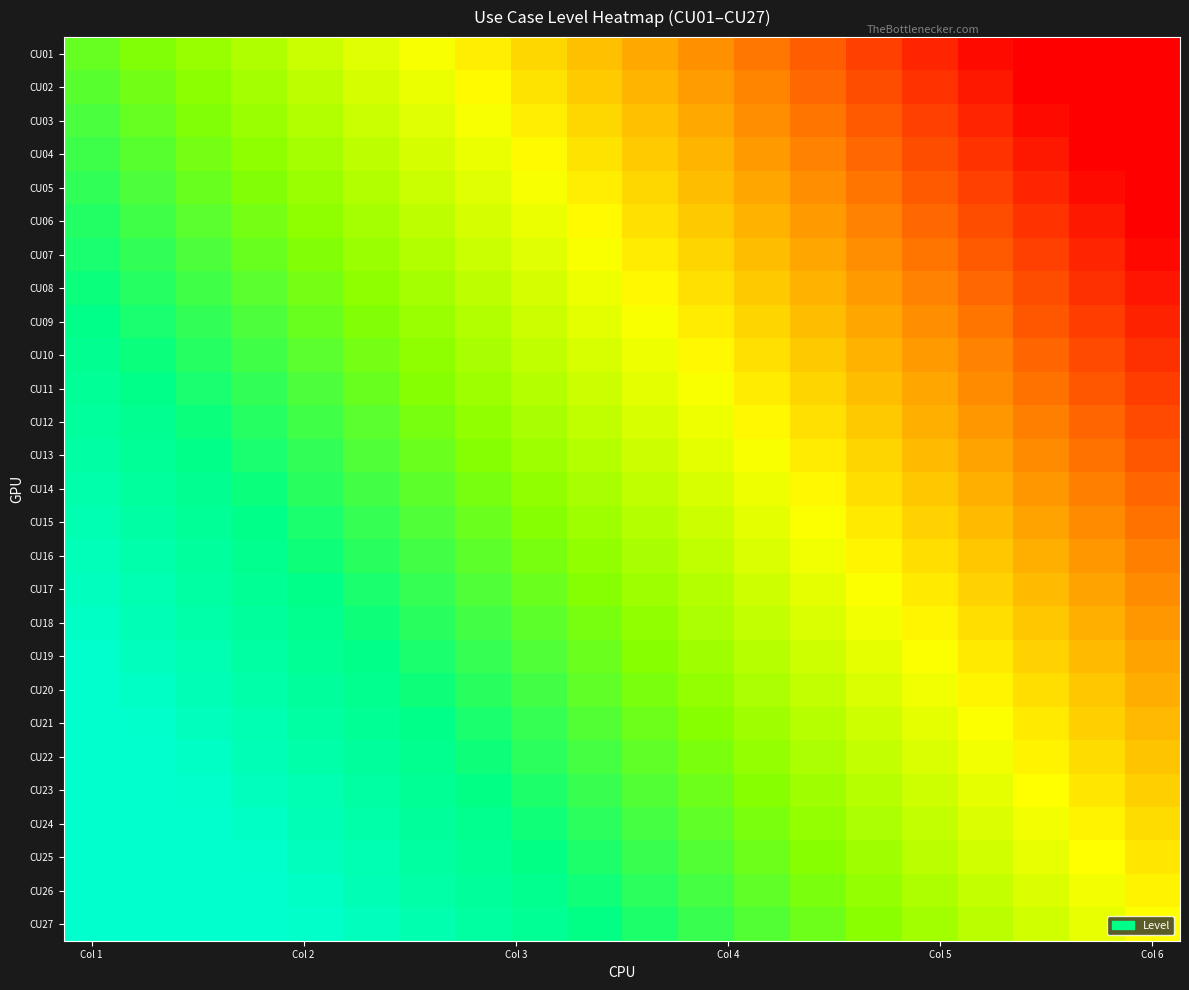

At how many categories does at least one series exceed 0?

17